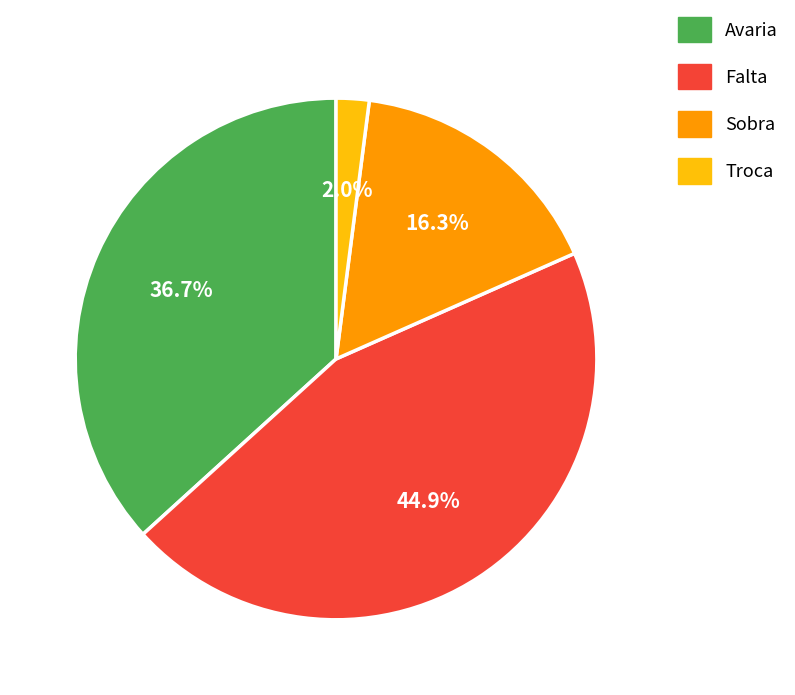

True or false: Falta accounts for 56% of the total.

False